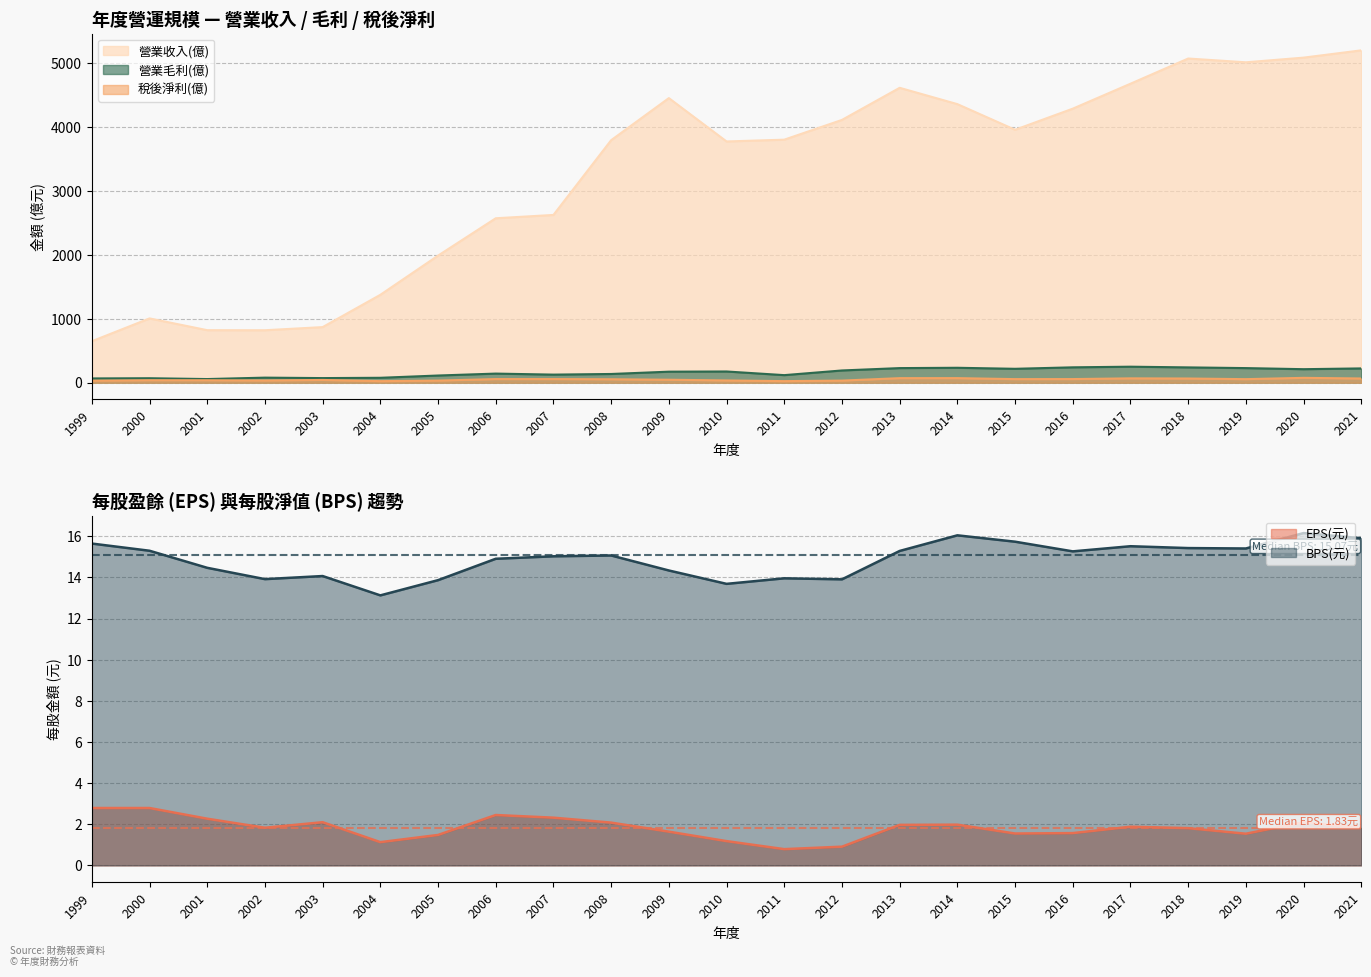

Rank the series at 2007 from highest to lowest value.

營業收入(億), 營業毛利(億), 稅後淨利(億), BPS(元), EPS(元)